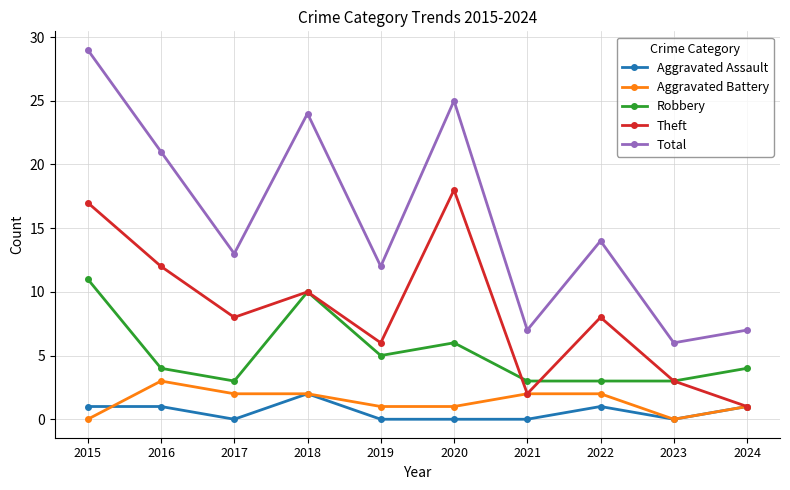

Is this an area chart (filled region under the line)?

No